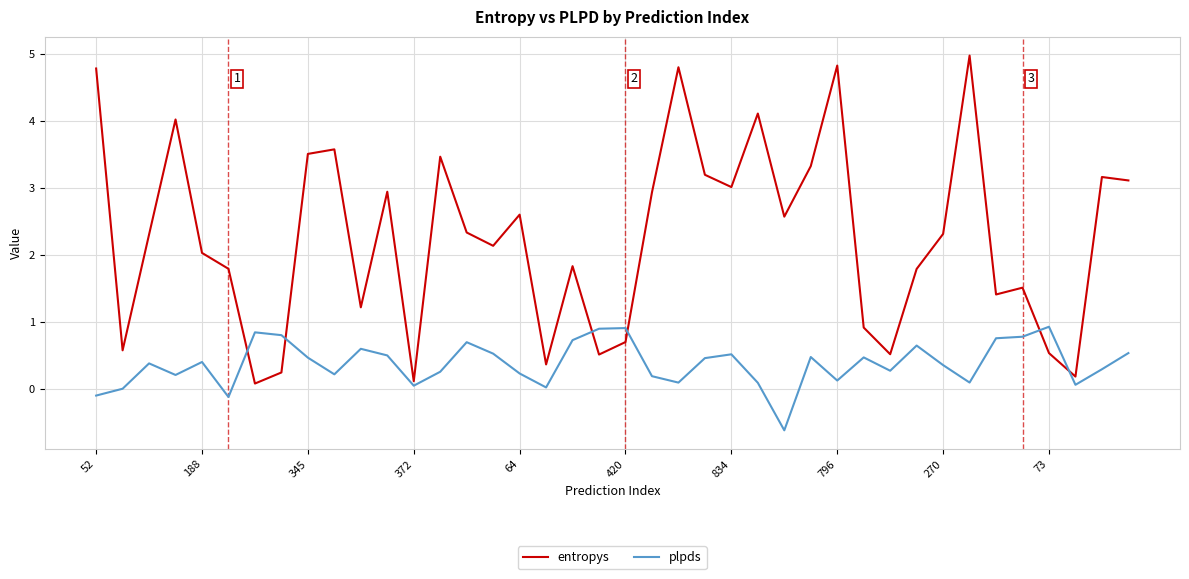

Which series has the widest spread of values?

entropys